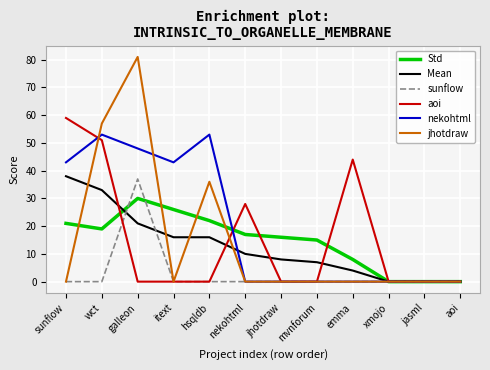

Between which two adjacent categories do Mean and nekohtml first intersect?

hsqldb and nekohtml